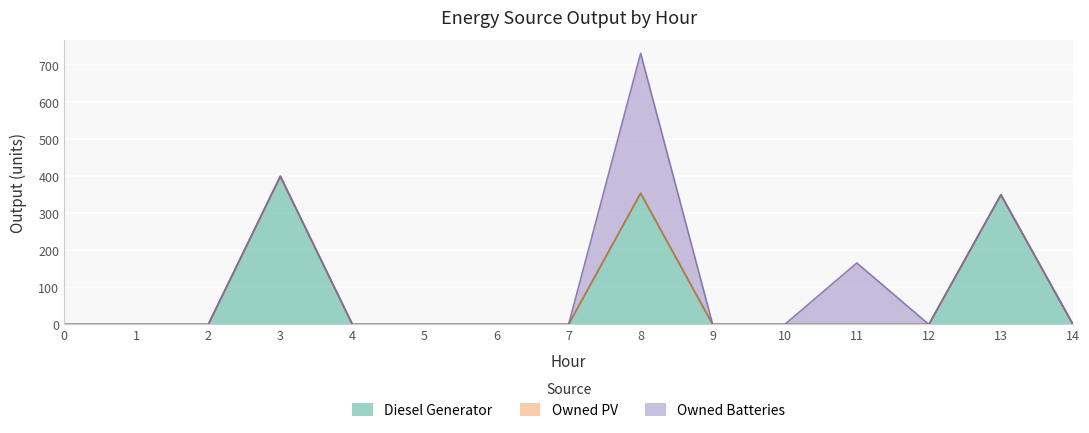

Which series has the largest range (max minus min)?

Diesel Generator